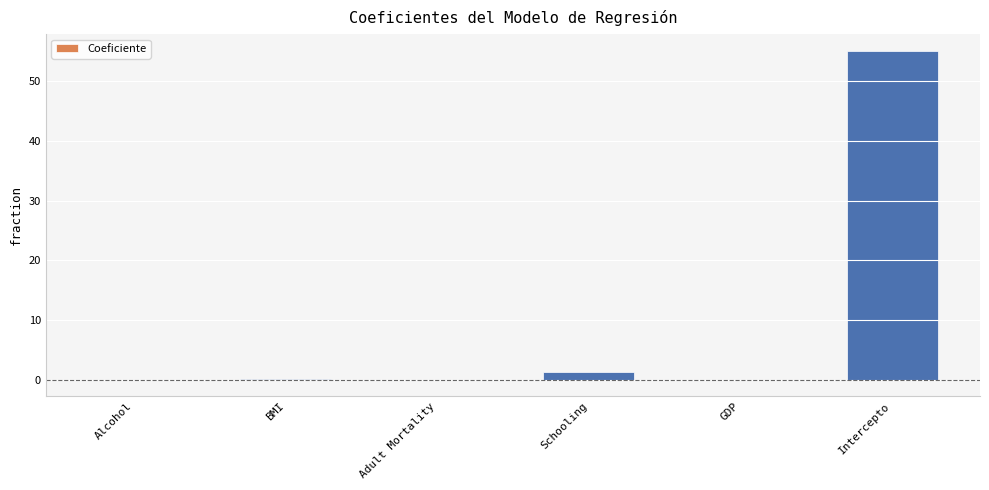

What is the average value?

9.4